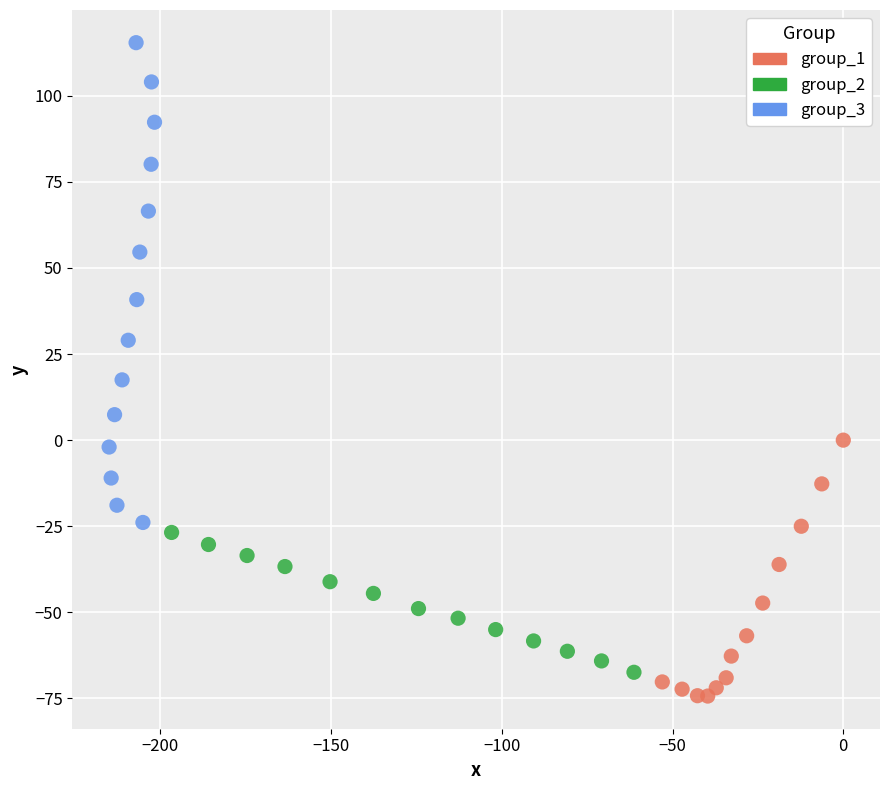

What are all the series names shown in the legend?

group_1, group_2, group_3